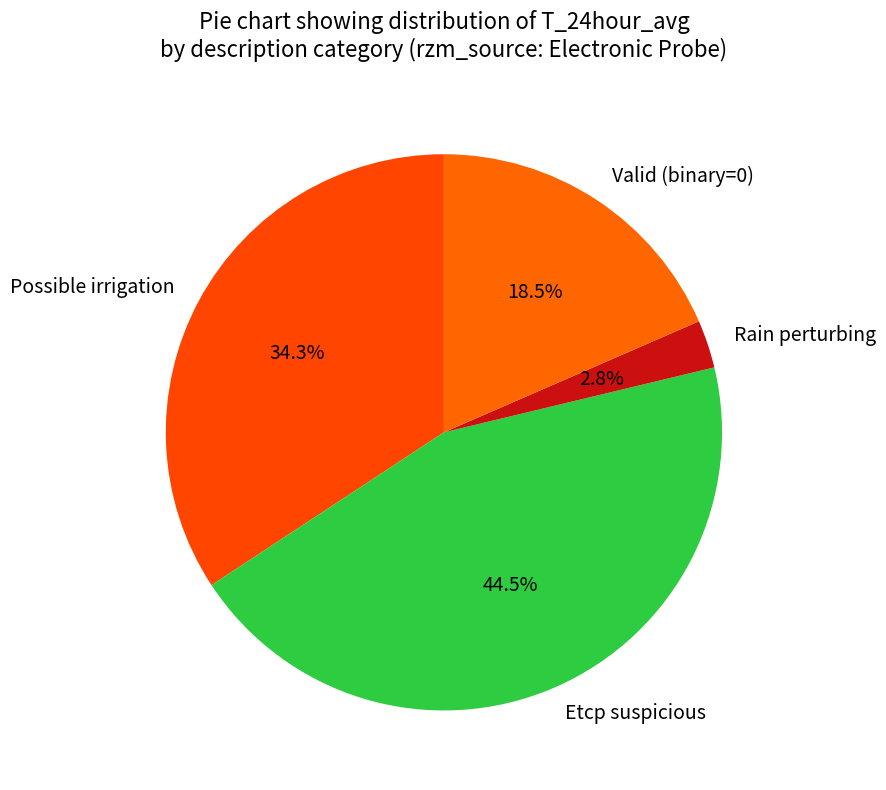

Which has a higher value, Valid (binary=0) or Etcp suspicious?

Etcp suspicious